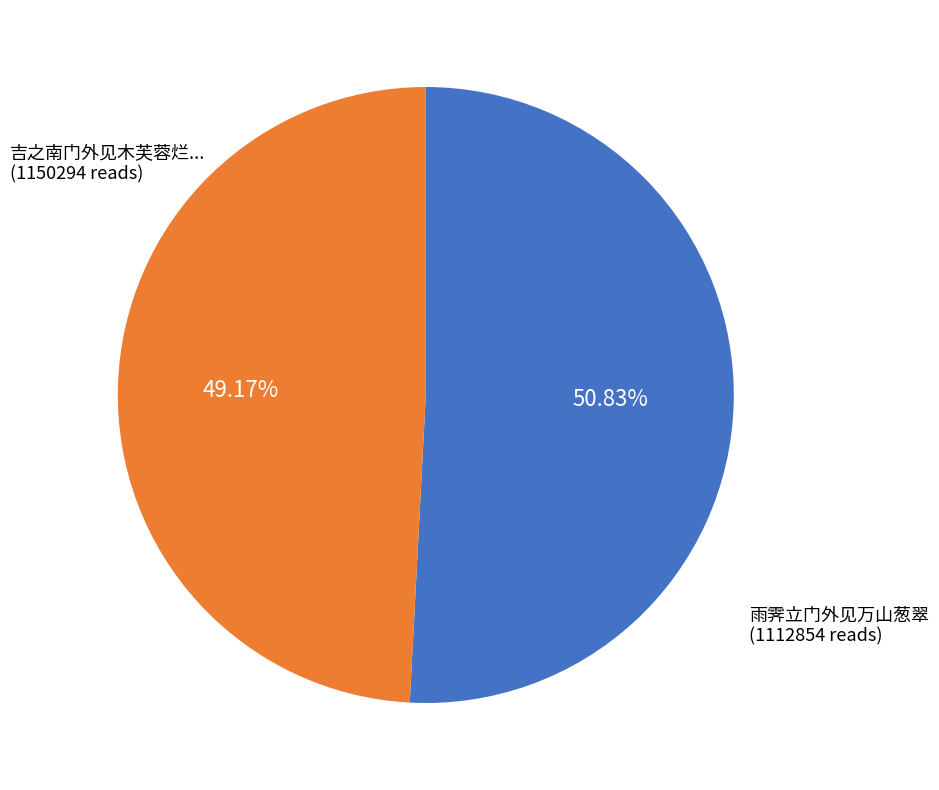

Is there a majority slice in this chart?

Yes